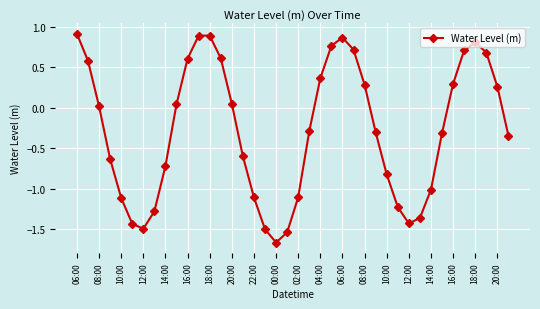

What is the sum of all values?

-10.9